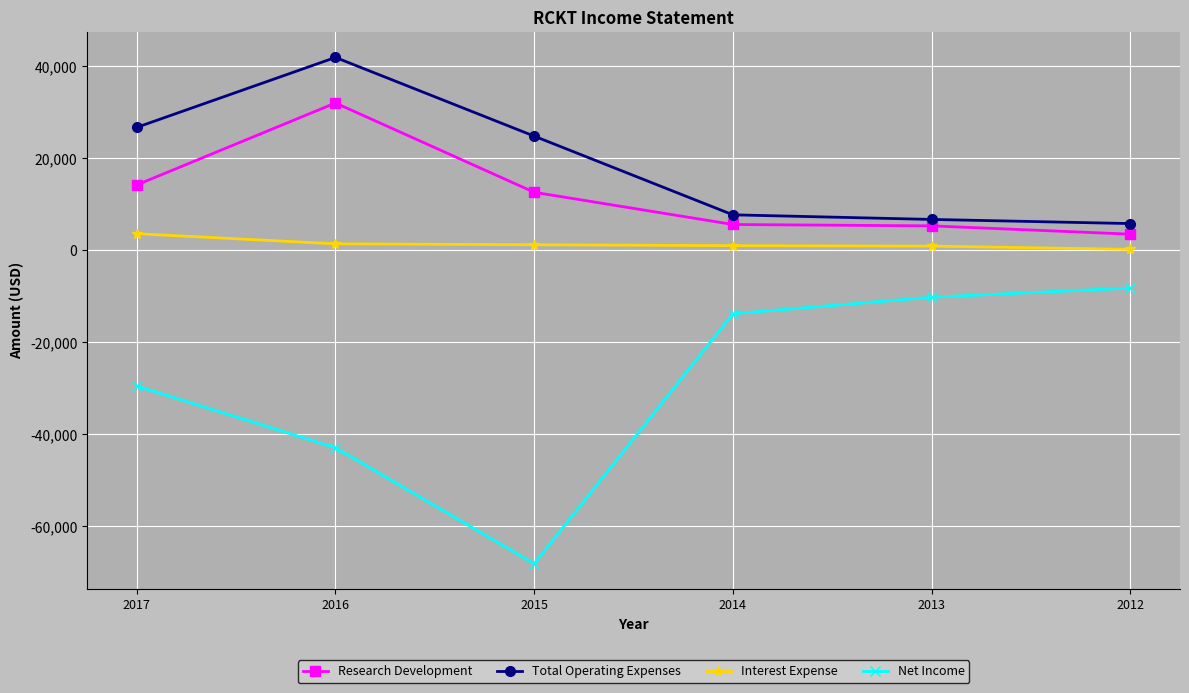

Which series has the widest spread of values?

Net Income